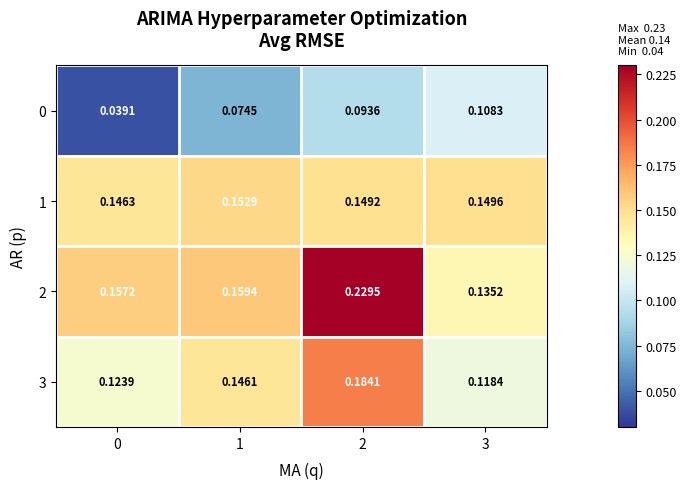

Is the value of 0 at 3 greater than the value of 2 at 3?

No